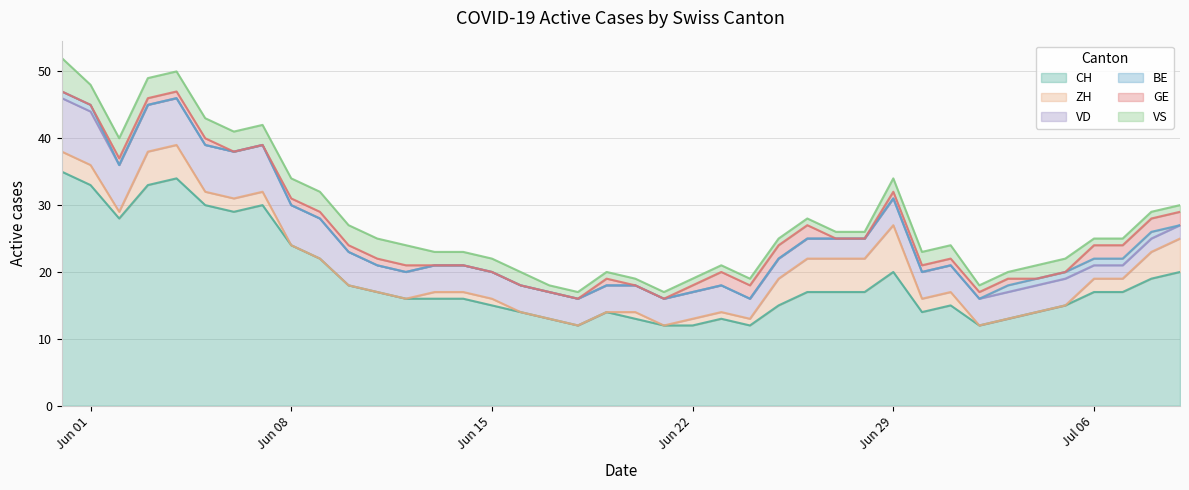

Between 12 and 11, which is larger?

11